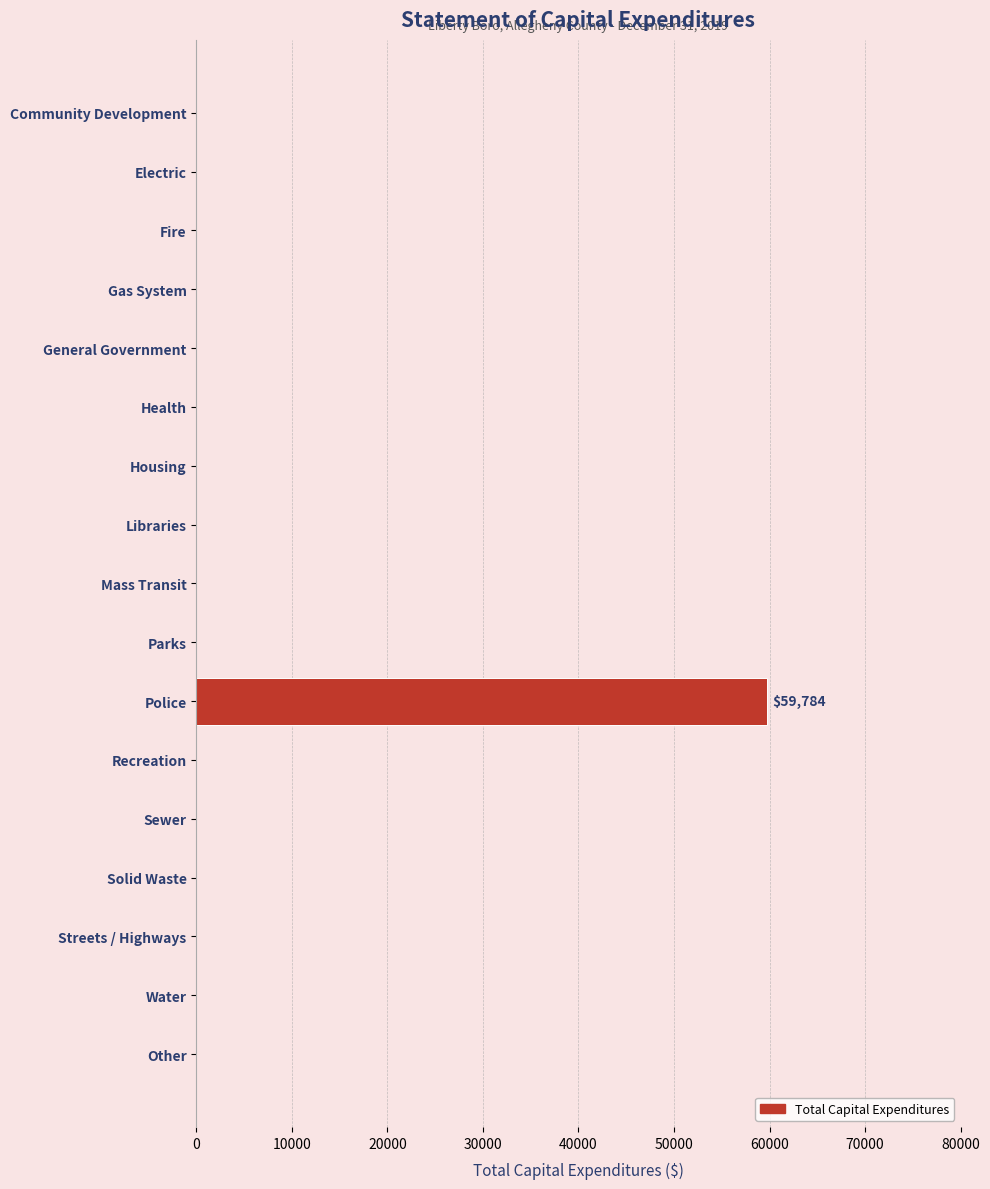

Which label corresponds to the largest value in the chart?

Police